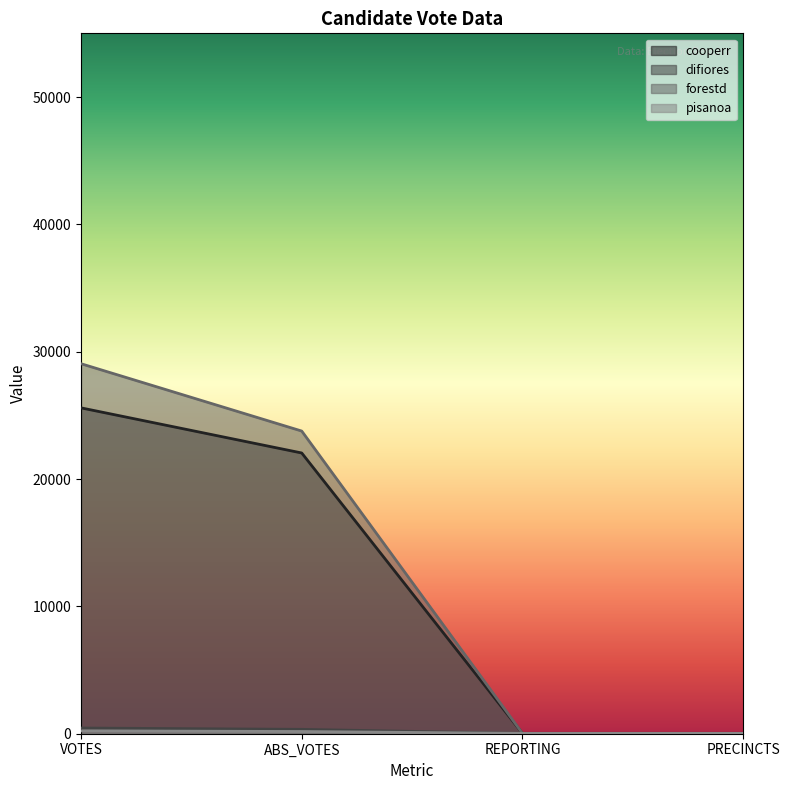

What are all the series names shown in the legend?

cooperr, difiores, forestd, pisanoa